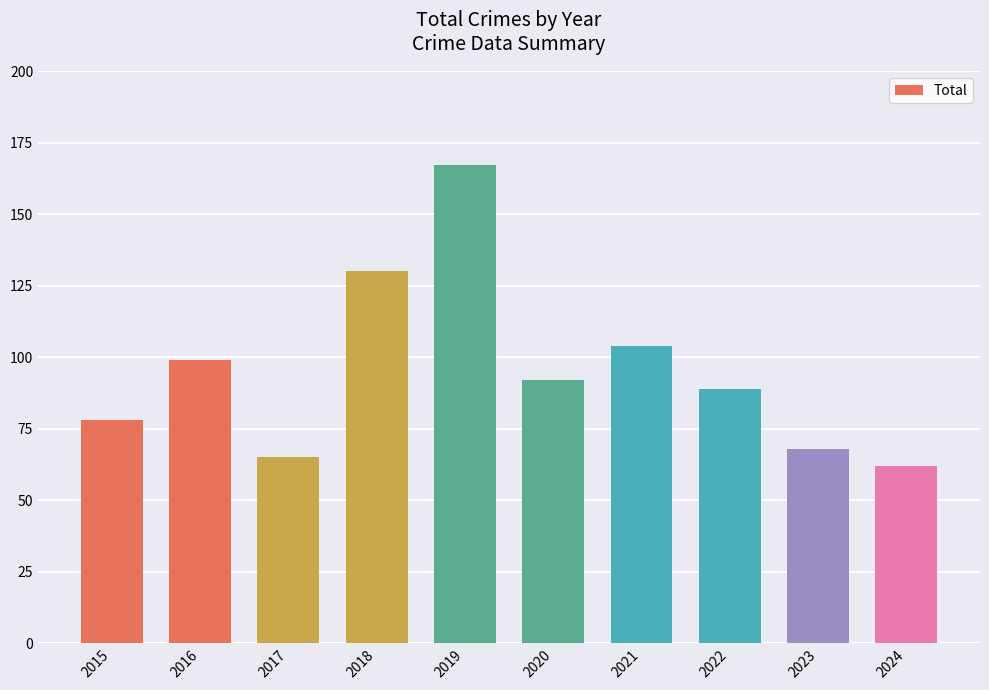

Is it true that the value at 2020 is 92?

True